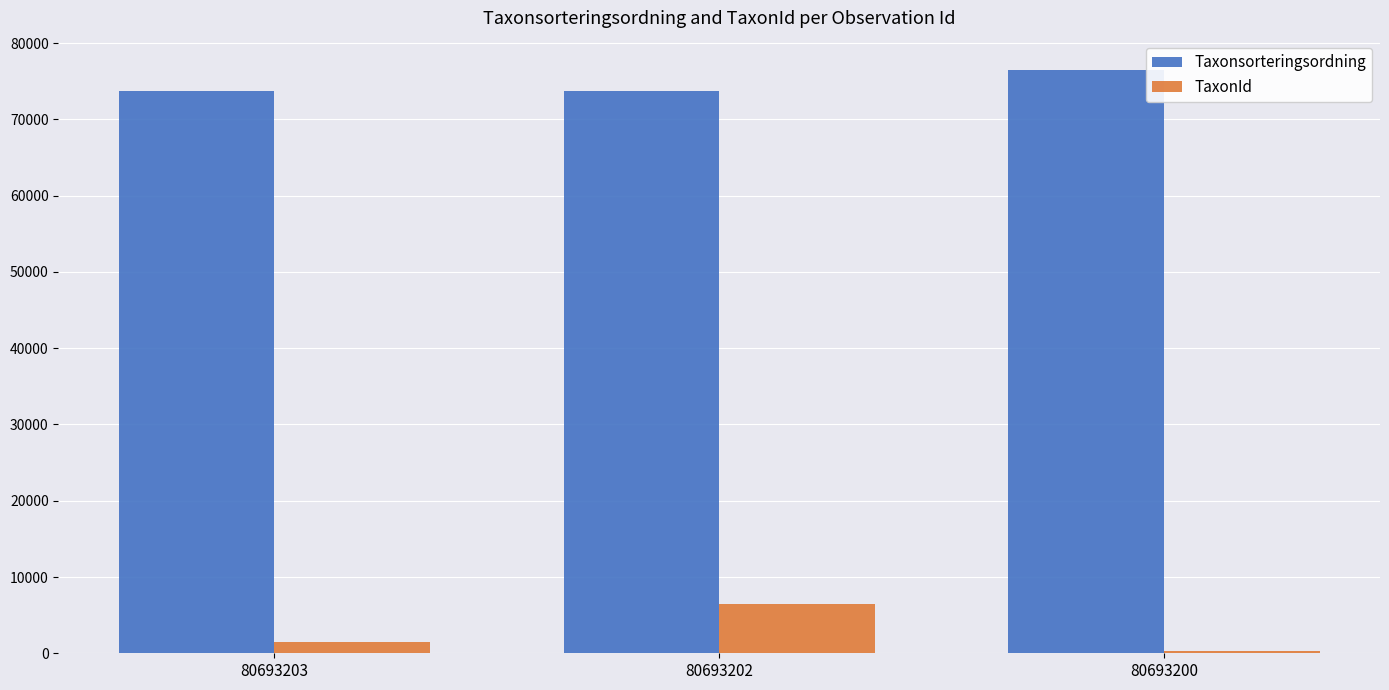

What is the value of the Taxonsorteringsordning bar at the 3rd from the left?

76504